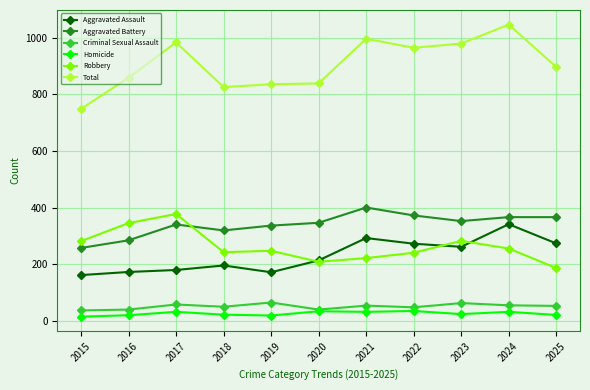

The Criminal Sexual Assault series shows 92 at 2017. True or false?

False